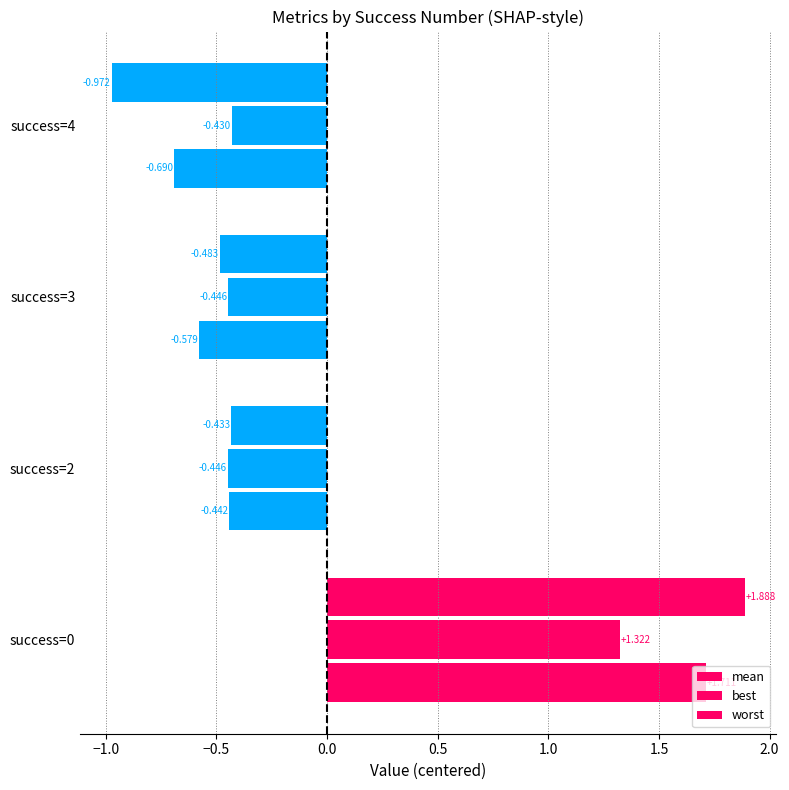

How many data points does each series have?

4